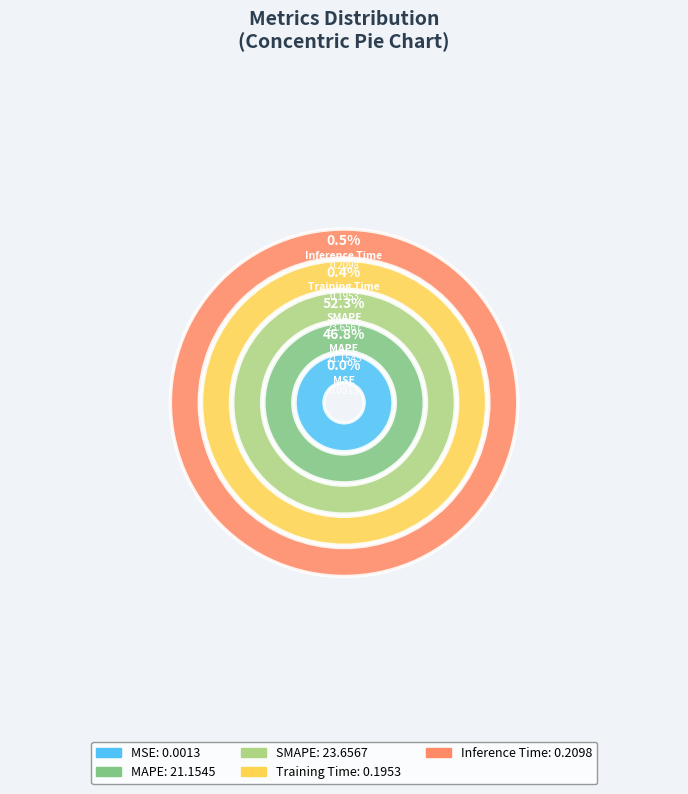

To the nearest percent, what is the difference between the MAPE and MSE slice percentages?

47%